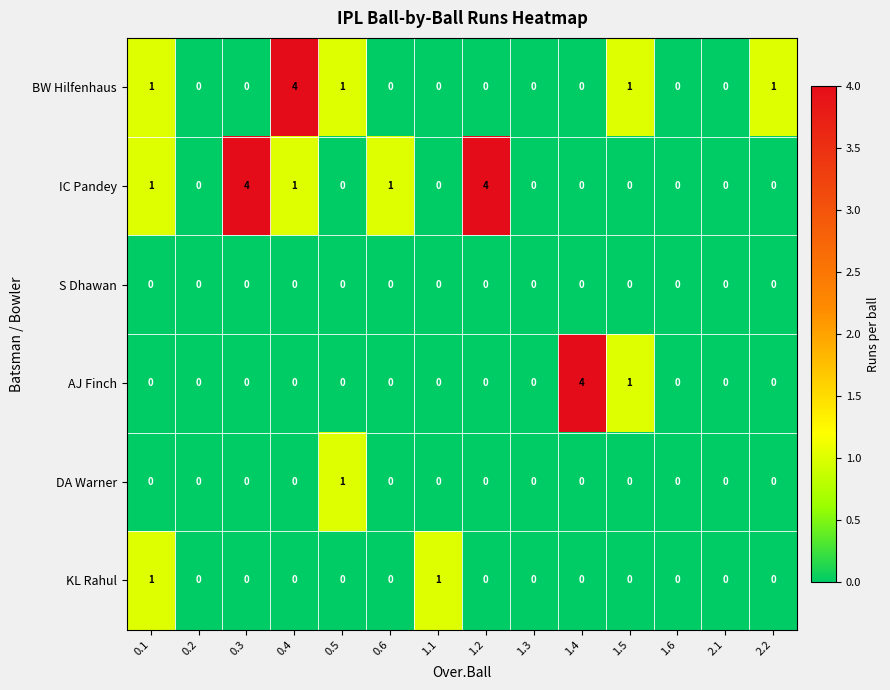

Which category has the highest value in the BW Hilfenhaus series?

0.4